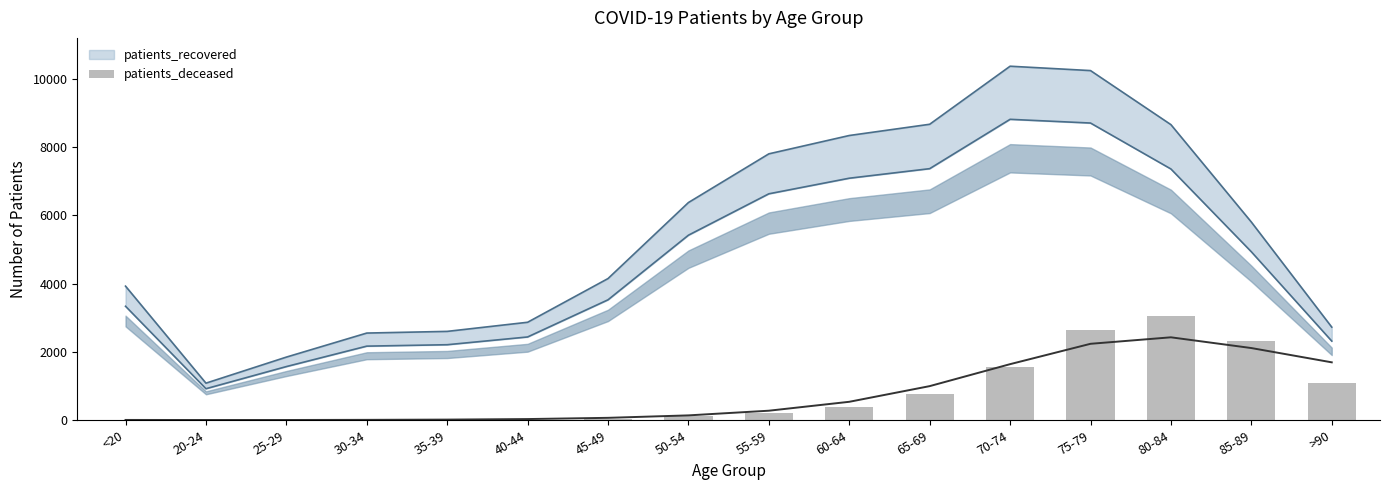

Which label corresponds to the largest value in the chart?

80-84